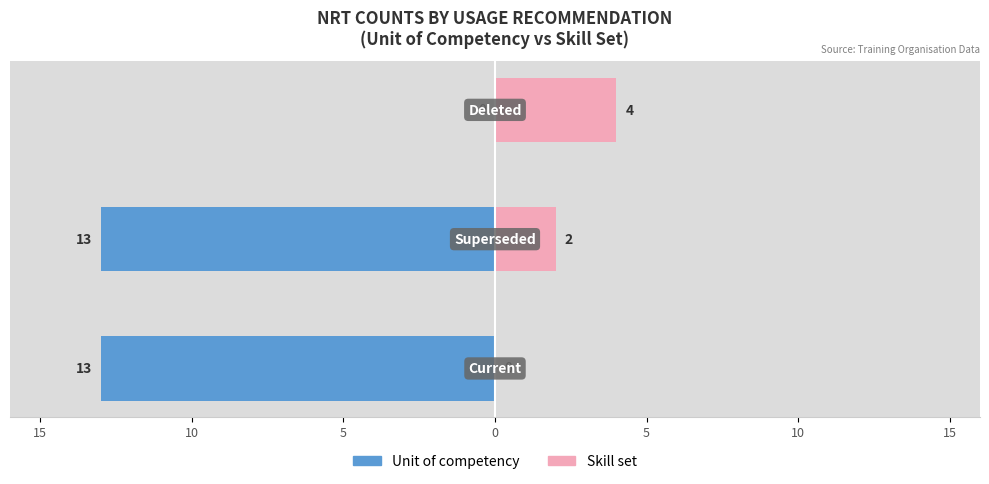

Reading right to left, transcribe all the data shown in this chart.

Unit of competency: 5=0	10=-13	15=-13
Skill set: 5=4	10=2	15=0